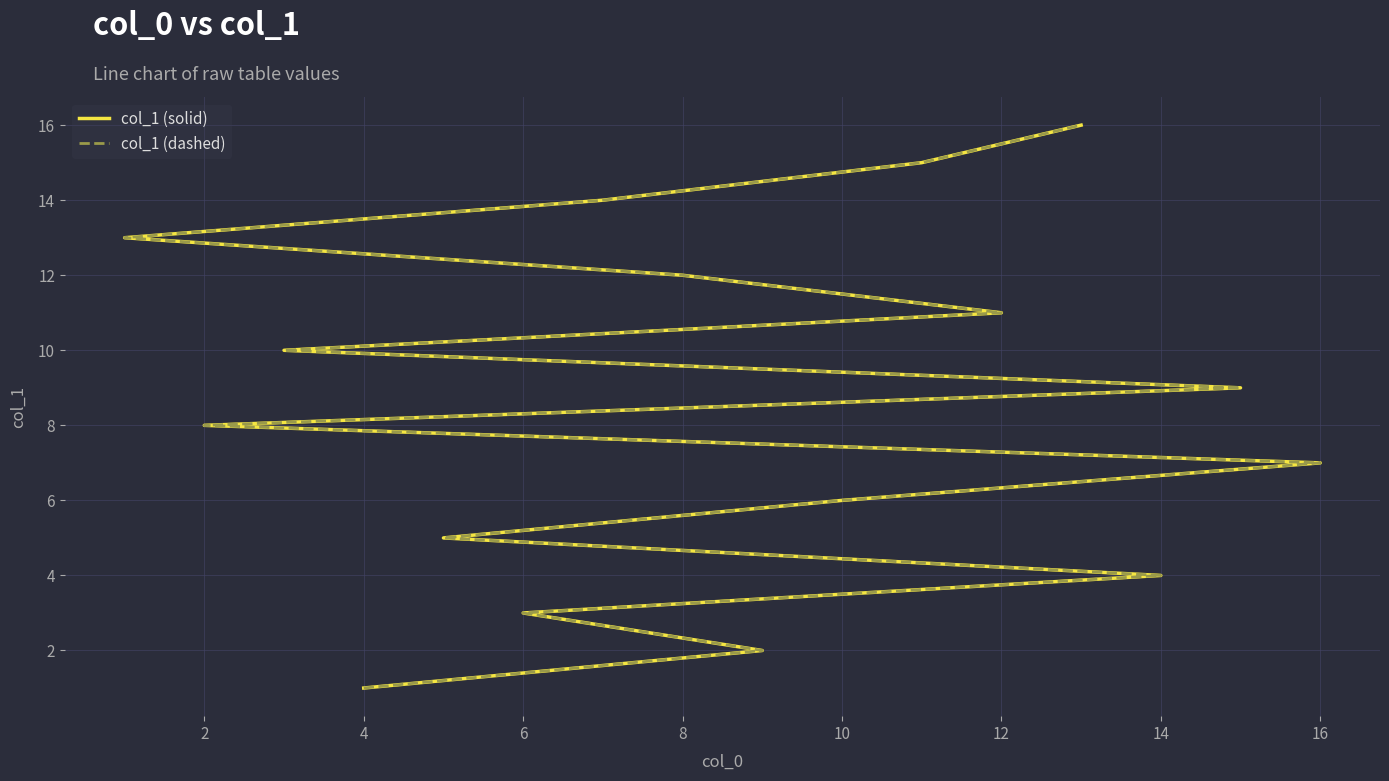

Which series has the largest total across all categories?

col_1 (solid)